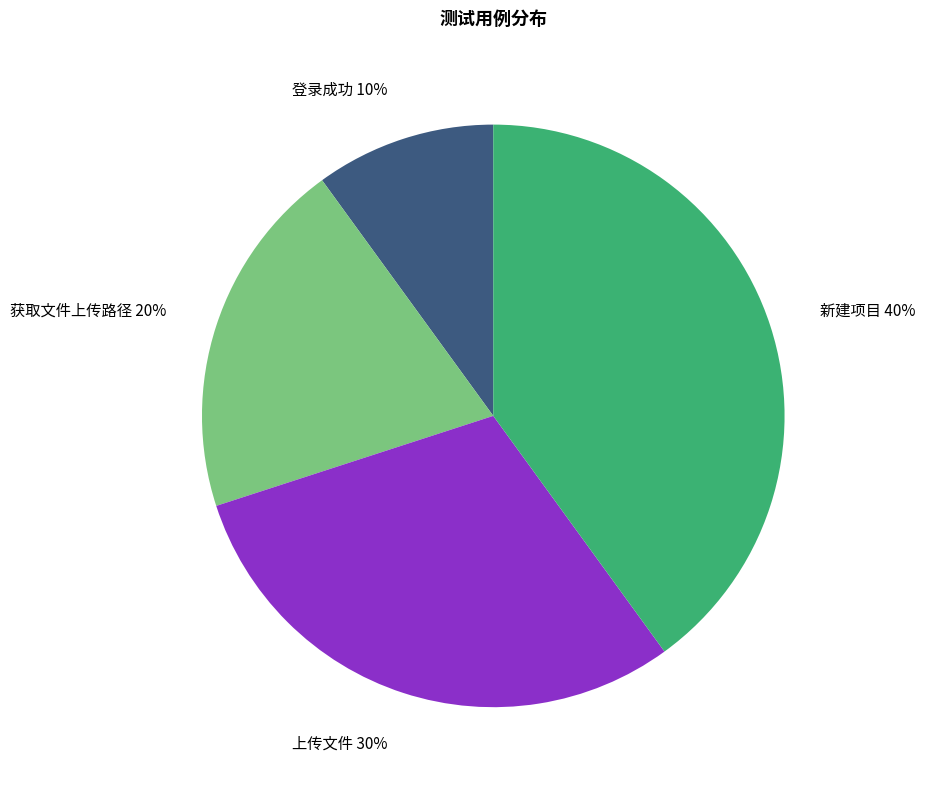

To the nearest percent, what is the average slice percentage?

25%